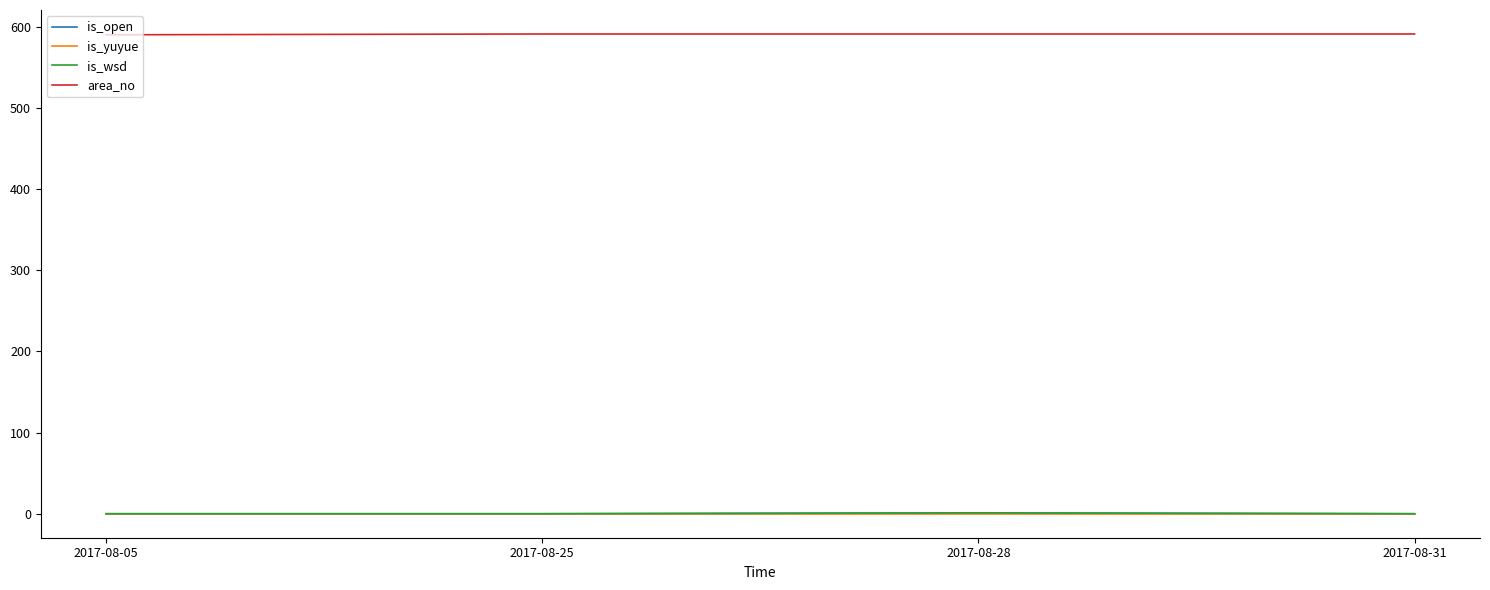

What is the value of the is_wsd point at the 3rd from the left?

1